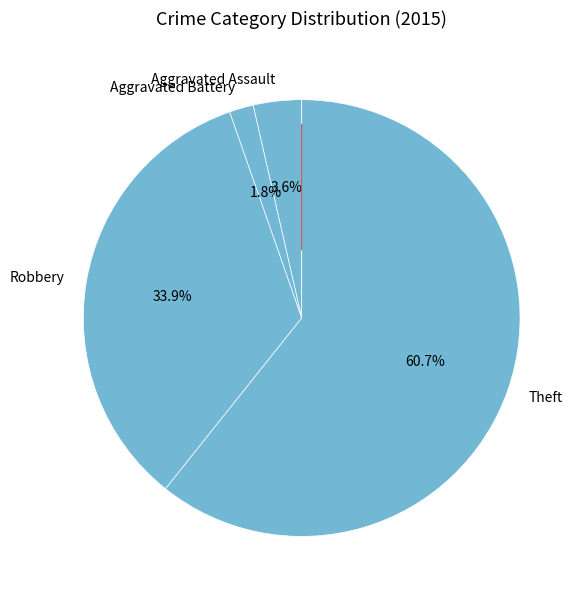

What percentage do Aggravated Assault and Aggravated Battery together represent?

5.4%